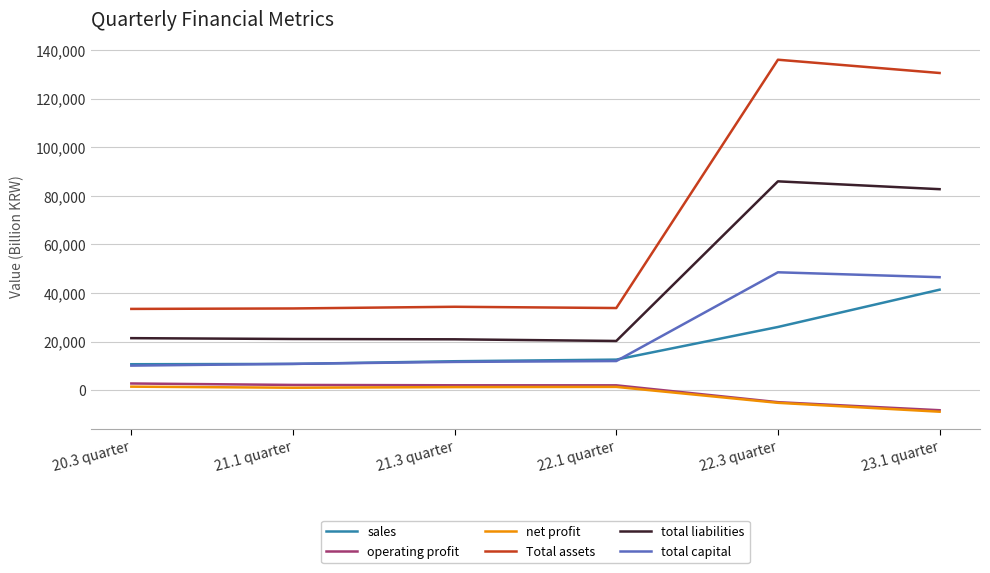

Does the chart have visible grid lines?

Yes